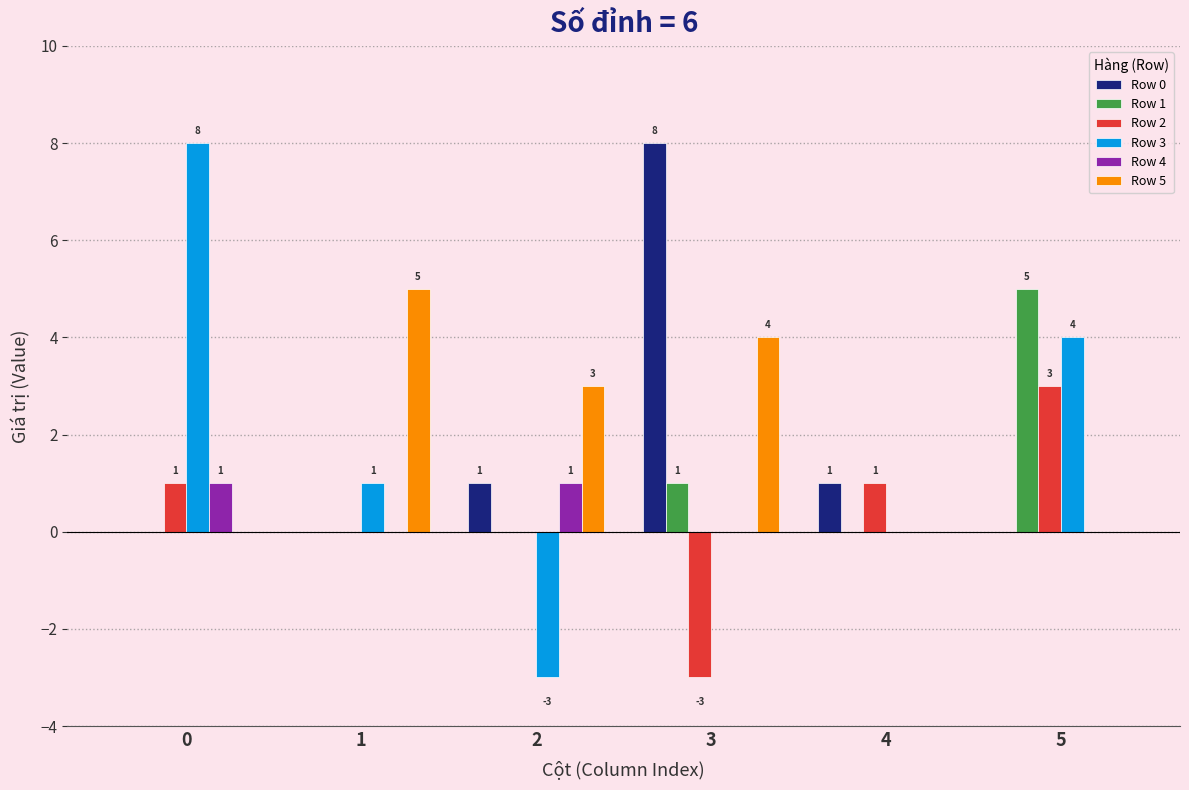

The value of Row 1 at 1 is 0. True or false?

True